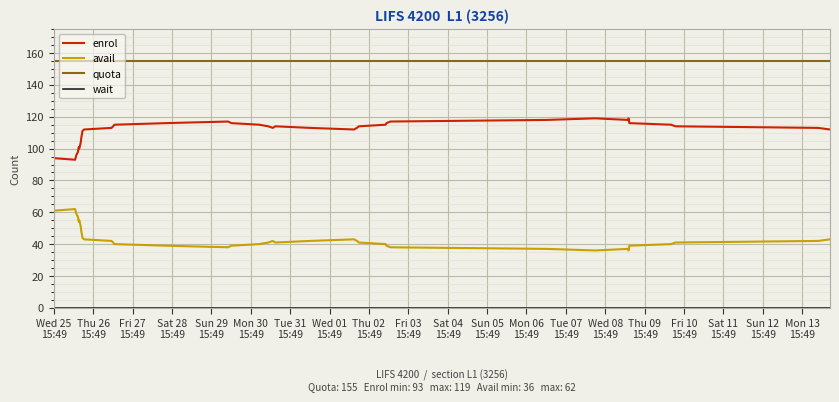

At how many categories does at least one series exceed 5?

40